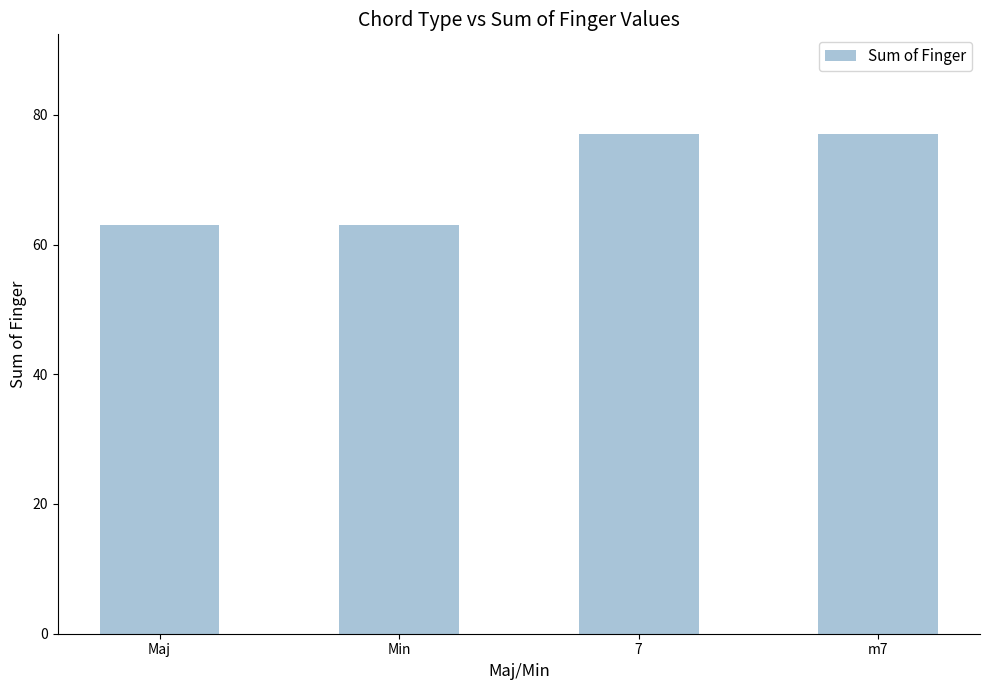

What is the sum of the values at 7 and m7?

154